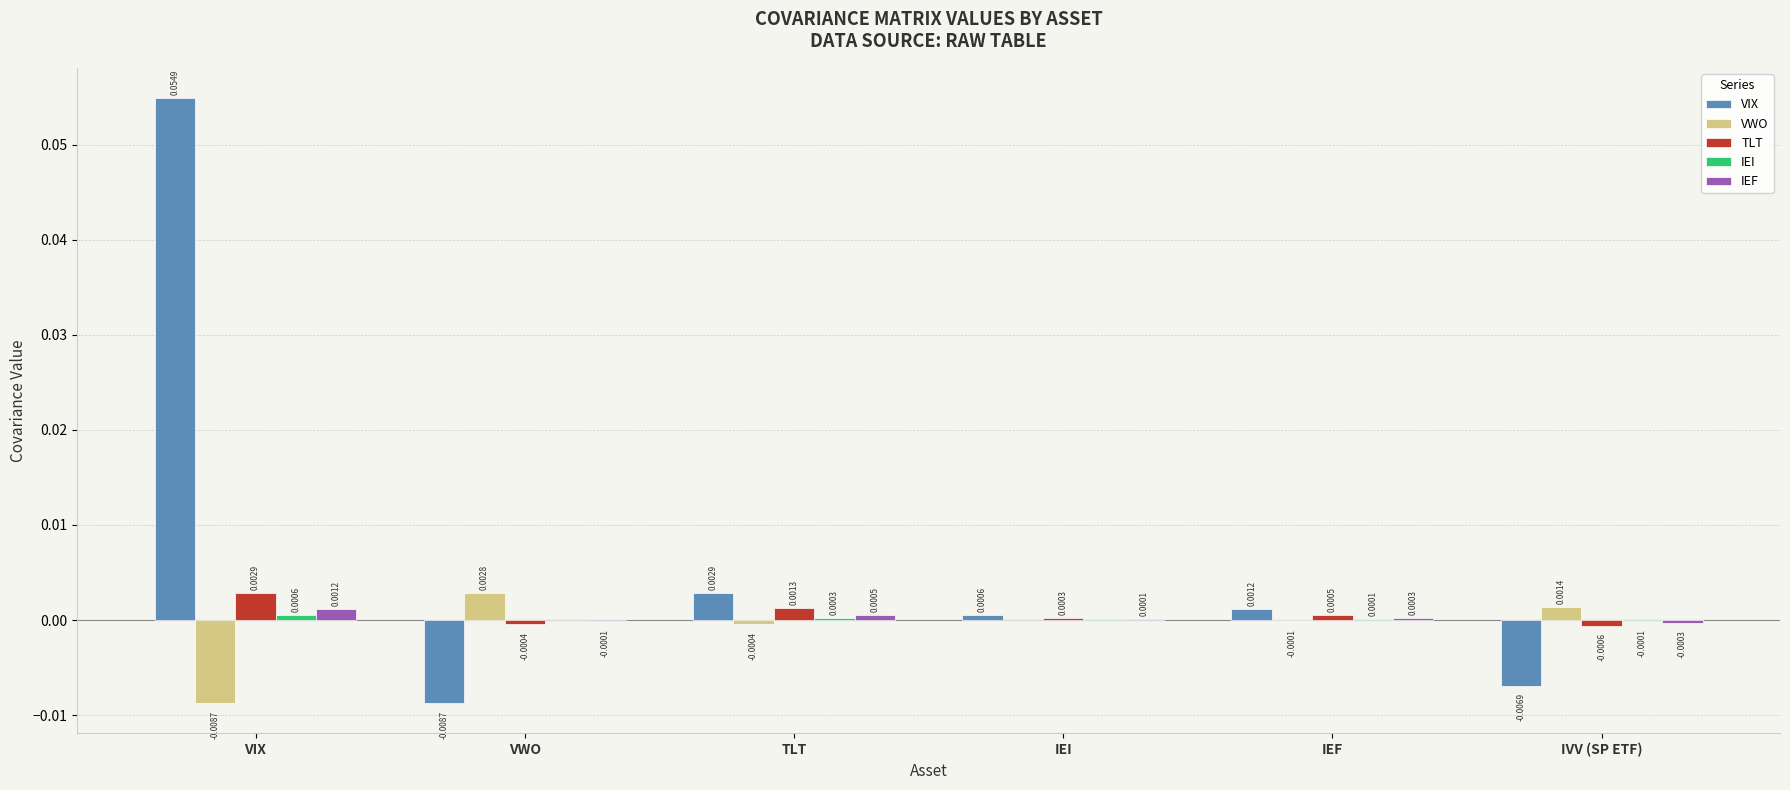

Are the bars grouped side by side (vs. stacked)?

Yes